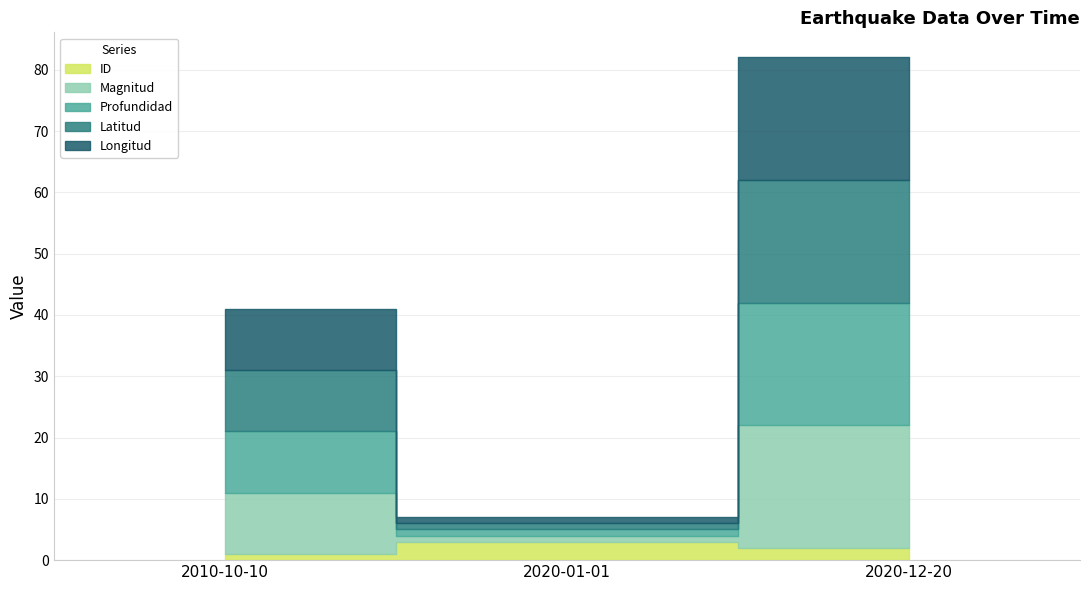

What is the difference between the Latitud values at 2010-10-10 and 2020-12-20?

10